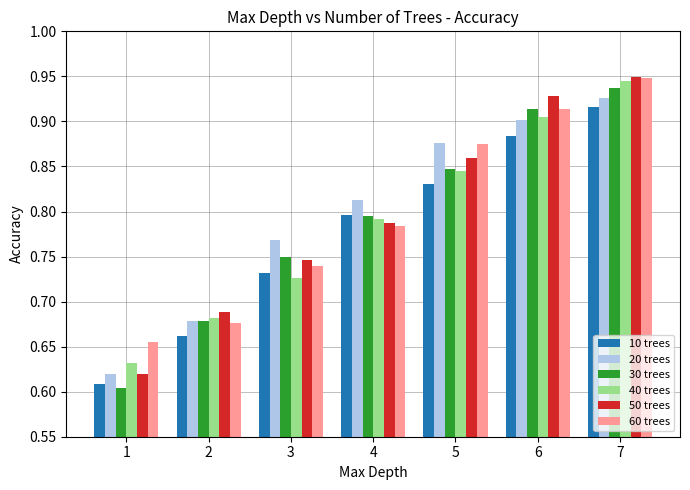

What is the total value across all series at 6?

5.4